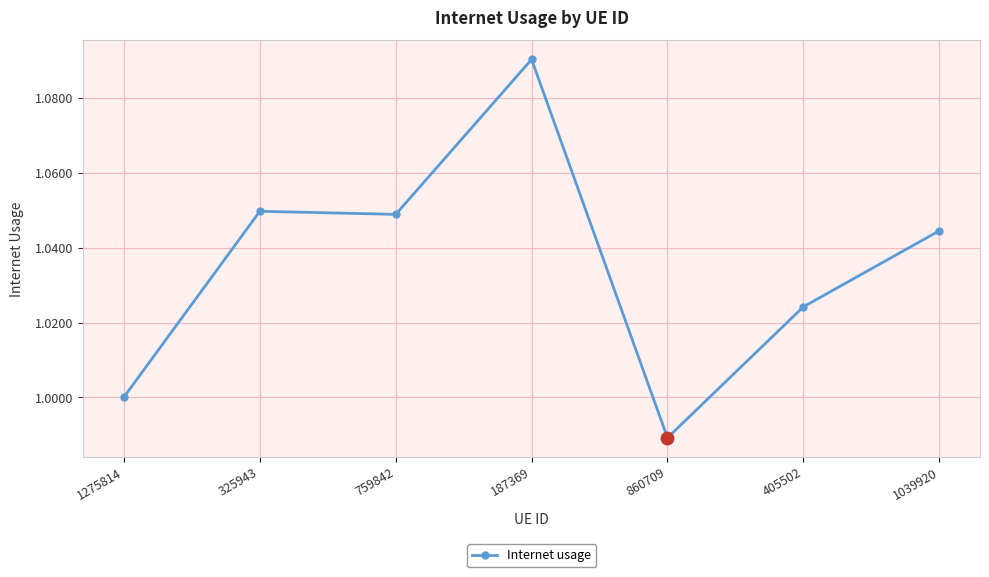

Is this an area chart (filled region under the line)?

No